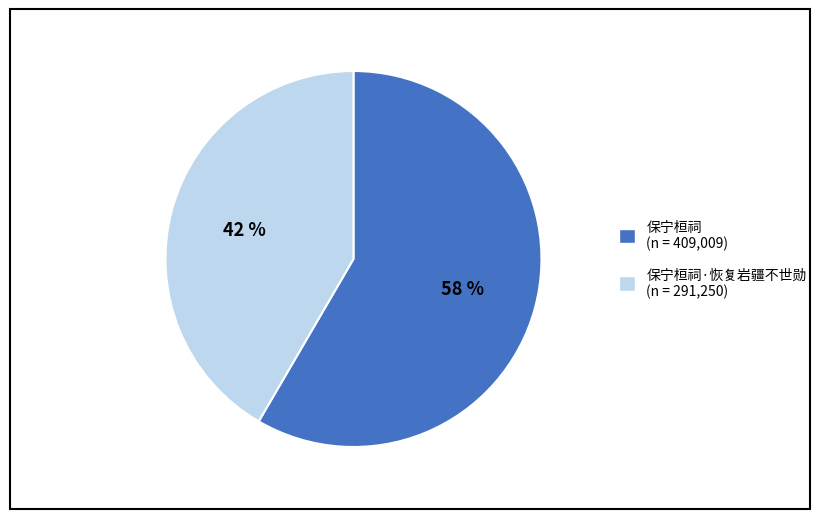

Is there a majority slice in this chart?

Yes